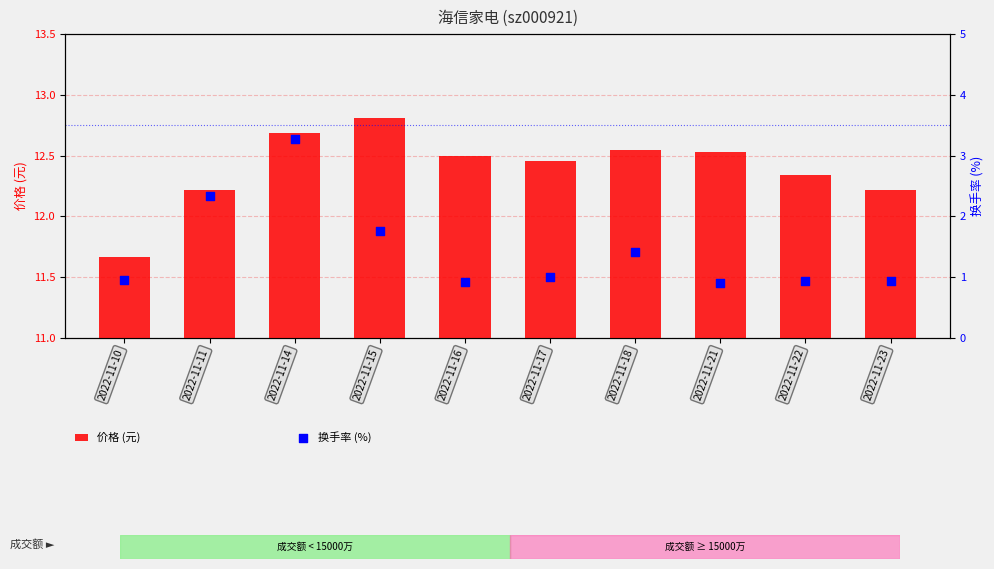

At how many categories does at least one series exceed 9?

10